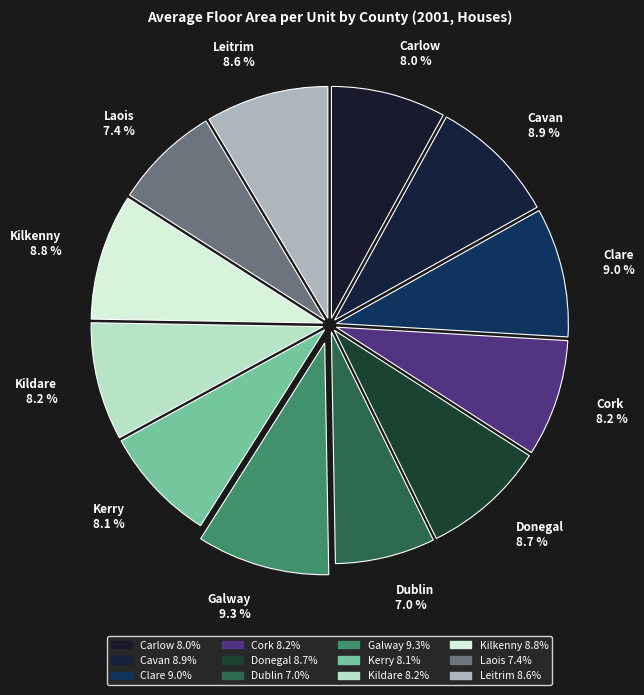

How many slices are in this pie chart?

12